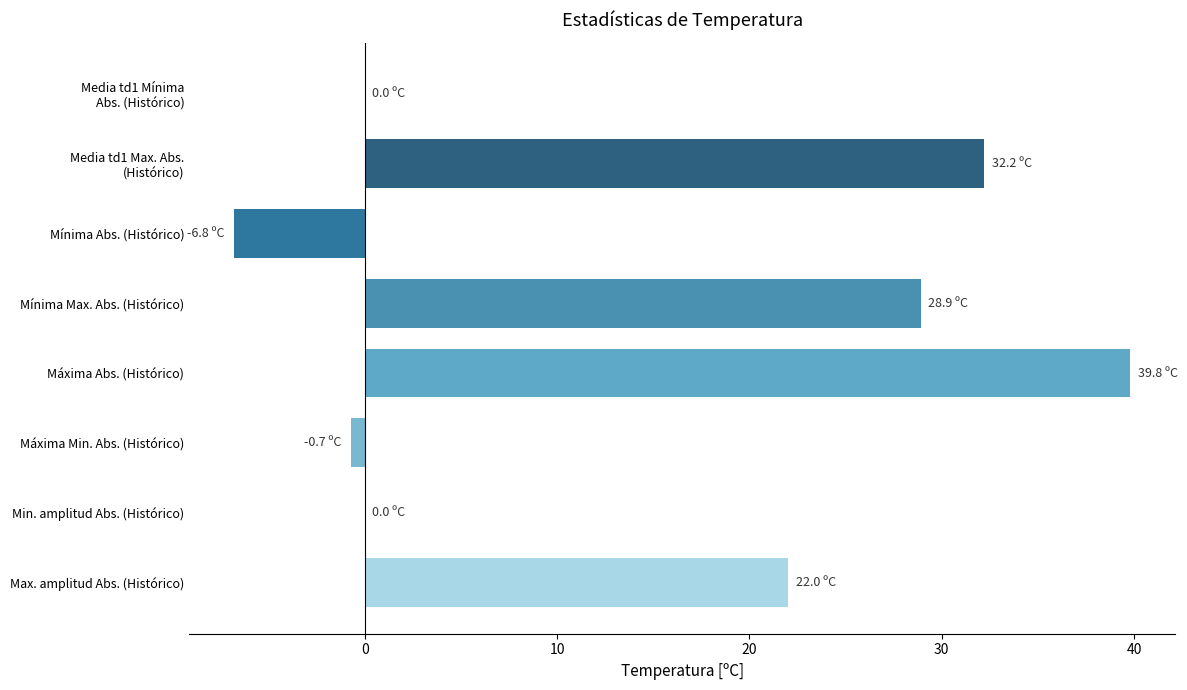

At which category does the chart reach its peak across all series?

Máxima Abs. (Histórico)